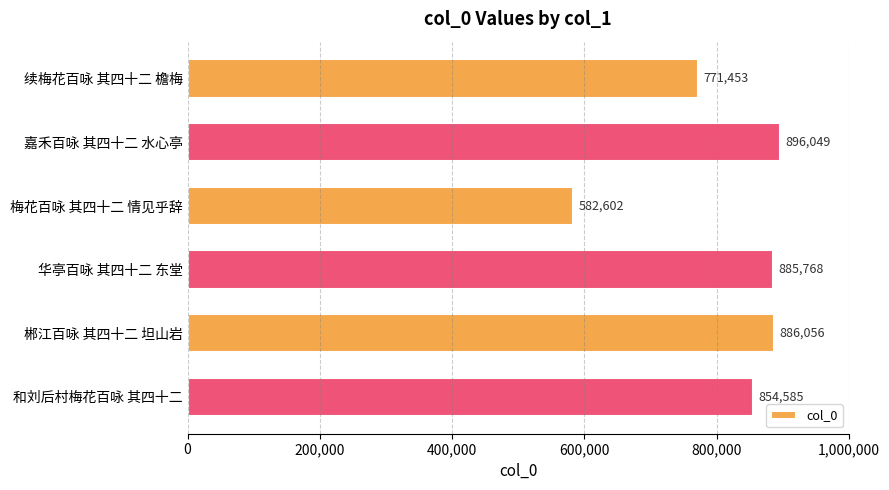

Is it true that the value at 华亭百咏 其四十二 东堂 is 885768?

True